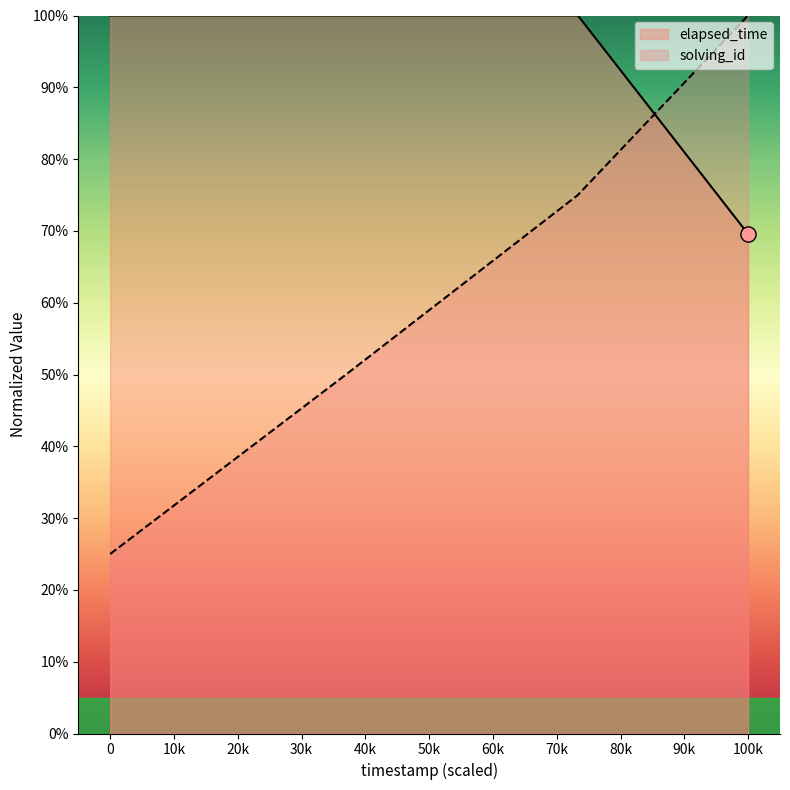

Which series has the largest total across all categories?

elapsed_time